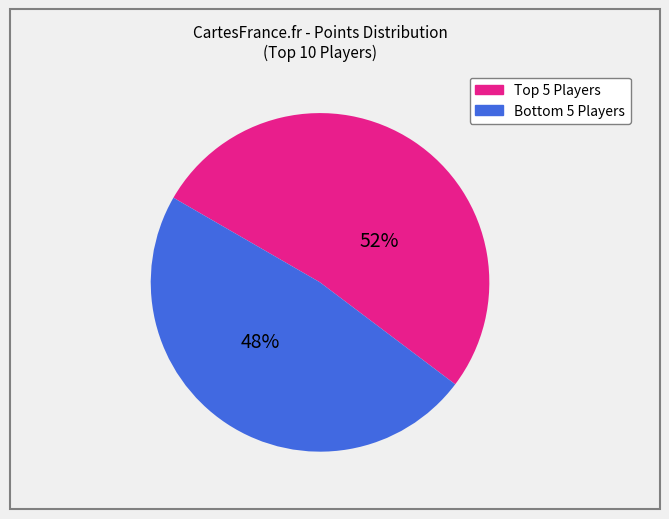

Does any single category account for the majority?

Yes